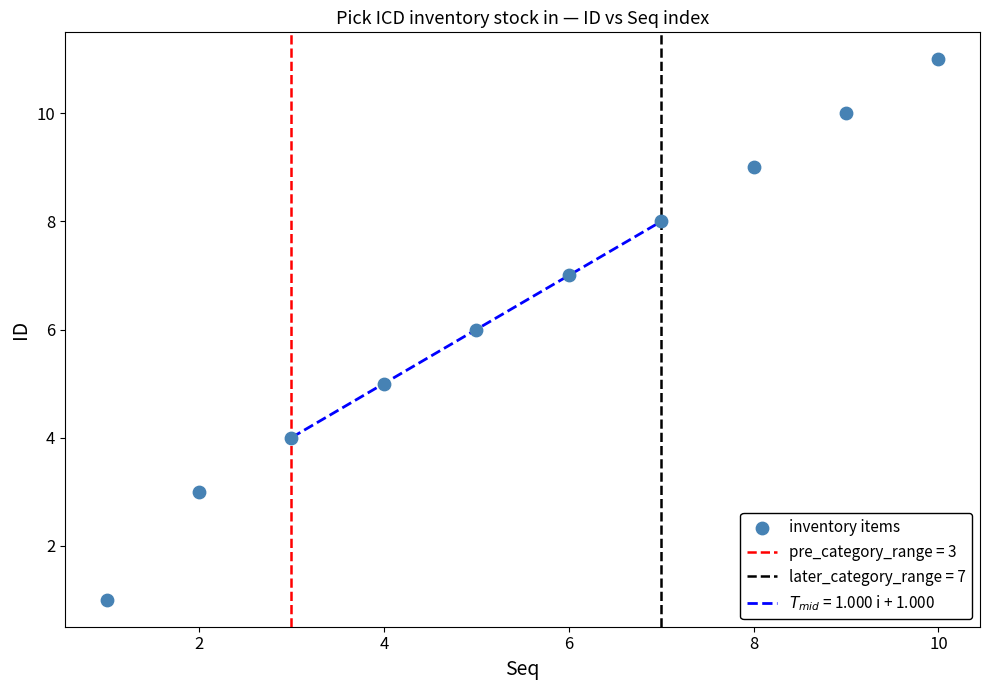

What is the average X value?

6